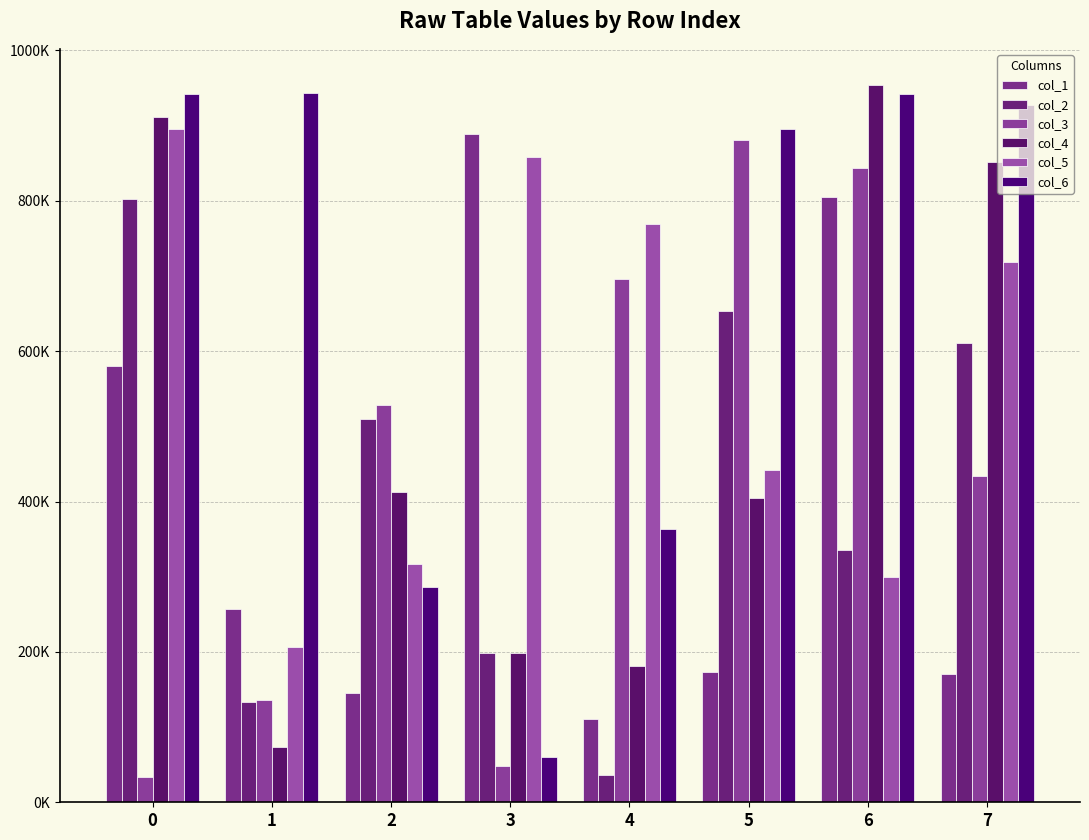

What is the average value of the col_2 series?

409993